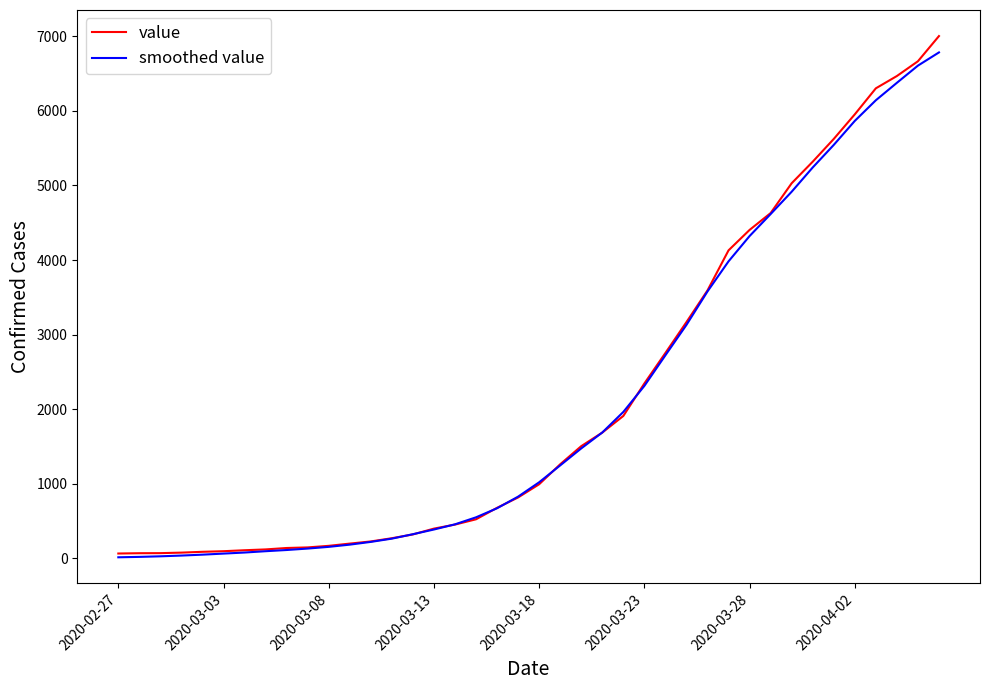

What is the maximum value for smoothed value?

6784.6